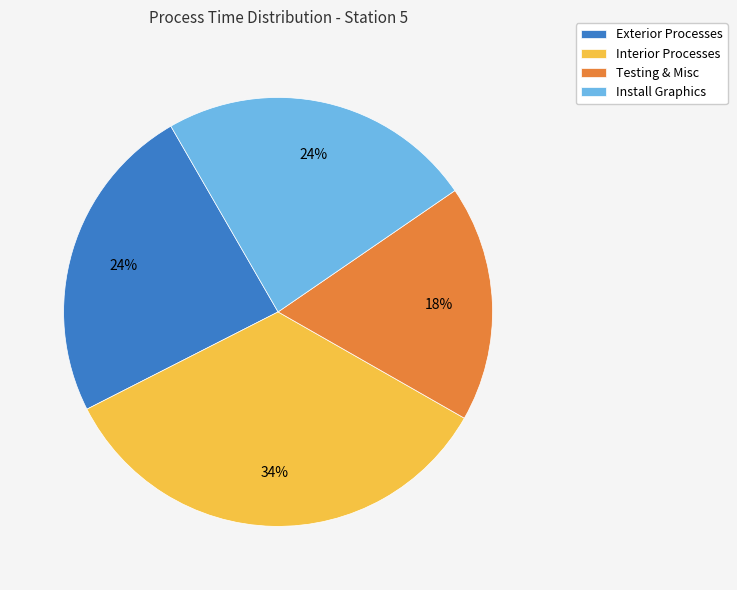

What is the smallest slice in the pie chart?

Testing & Misc